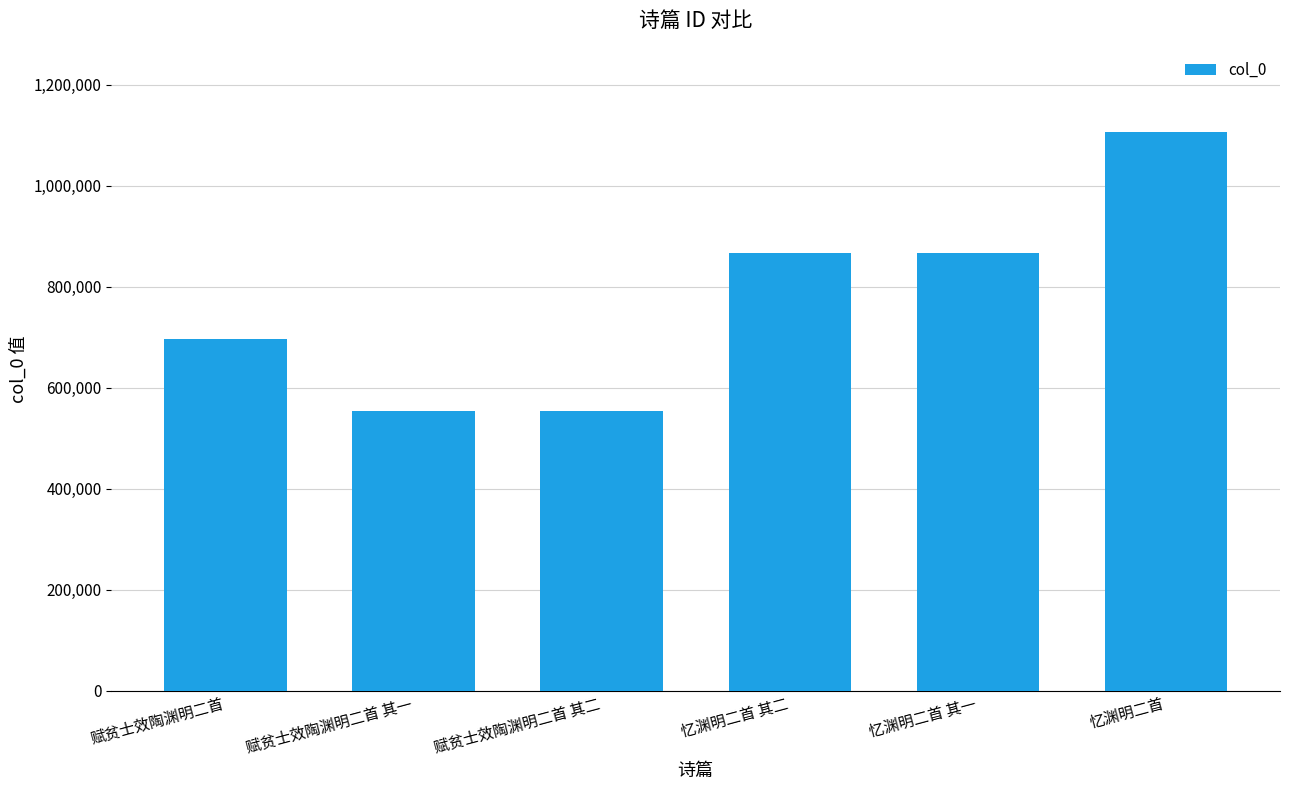

What is the difference between the maximum and minimum values?

553182